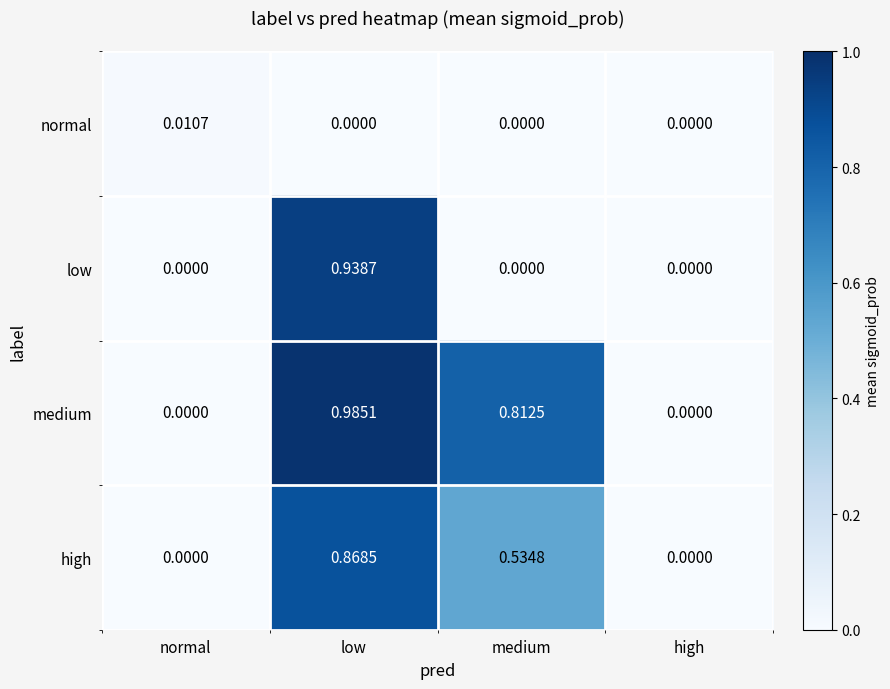

At which label does high reach its peak?

low